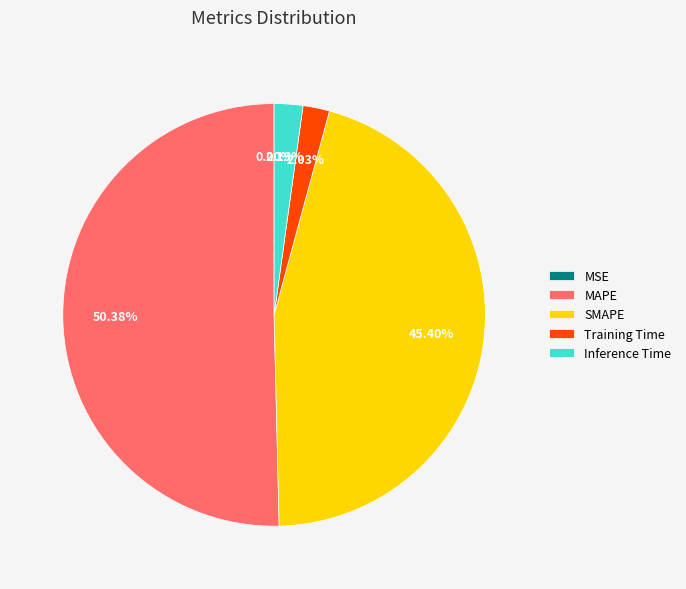

Is the sum of Inference Time and MAPE greater than half?

Yes